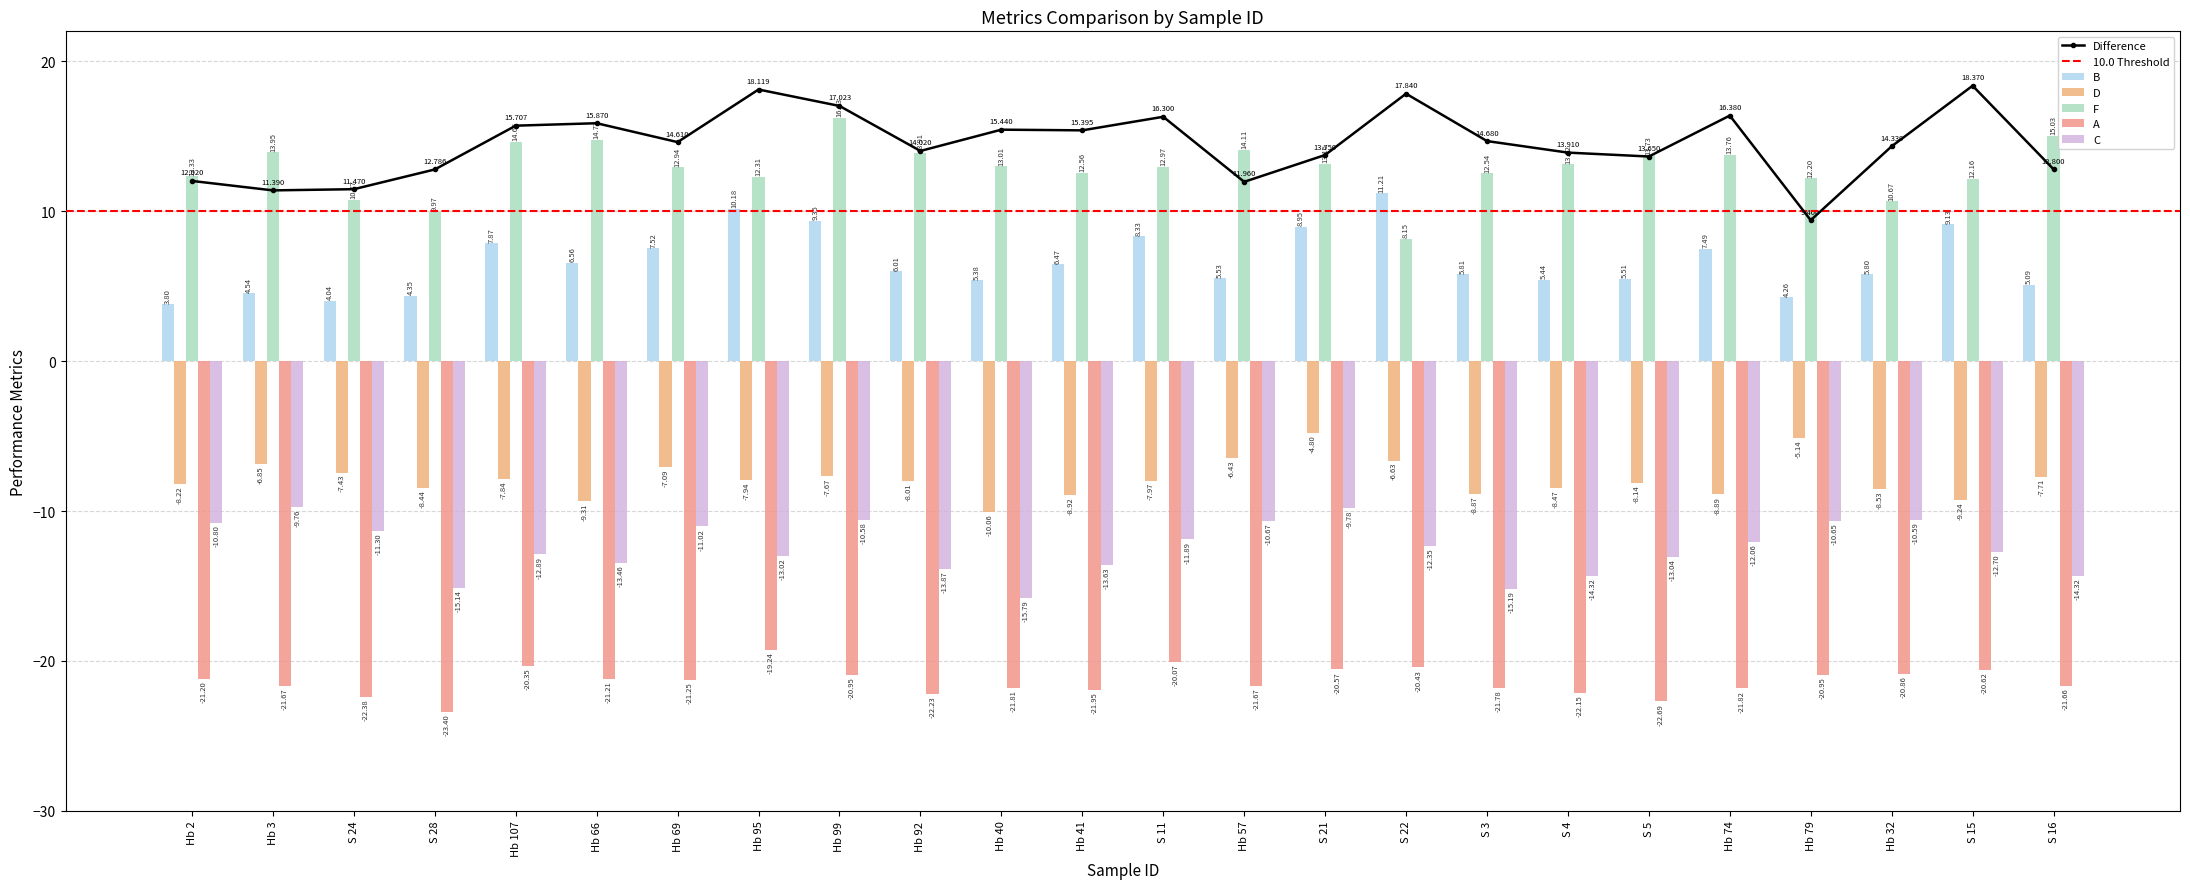

Reading right to left, extract all data points from this chart.

B: S 16=5.1	S 15=9.1	Hb 32=5.8	Hb 79=4.3	Hb 74=7.5	S 5=5.5	S 4=5.4	S 3=5.8	S 22=11.2	S 21=8.9	Hb 57=5.5	S 11=8.3	Hb 41=6.5	Hb 40=5.4	Hb 92=6.0	Hb 99=9.3	Hb 95=10.2	Hb 69=7.5	Hb 66=6.6	Hb 107=7.9	S 28=4.3	S 24=4.0	Hb 3=4.5	Hb 2=3.8
D: S 16=-7.7	S 15=-9.2	Hb 32=-8.5	Hb 79=-5.1	Hb 74=-8.9	S 5=-8.1	S 4=-8.5	S 3=-8.9	S 22=-6.6	S 21=-4.8	Hb 57=-6.4	S 11=-8.0	Hb 41=-8.9	Hb 40=-10.1	Hb 92=-8.0	Hb 99=-7.7	Hb 95=-7.9	Hb 69=-7.1	Hb 66=-9.3	Hb 107=-7.8	S 28=-8.4	S 24=-7.4	Hb 3=-6.8	Hb 2=-8.2
F: S 16=15.0	S 15=12.2	Hb 32=10.7	Hb 79=12.2	Hb 74=13.8	S 5=13.7	S 4=13.1	S 3=12.5	S 22=8.2	S 21=13.2	Hb 57=14.1	S 11=13.0	Hb 41=12.6	Hb 40=13.0	Hb 92=13.9	Hb 99=16.2	Hb 95=12.3	Hb 69=12.9	Hb 66=14.8	Hb 107=14.7	S 28=10.0	S 24=10.8	Hb 3=13.9	Hb 2=12.3
A: S 16=-21.7	S 15=-20.6	Hb 32=-20.9	Hb 79=-20.9	Hb 74=-21.8	S 5=-22.7	S 4=-22.1	S 3=-21.8	S 22=-20.4	S 21=-20.6	Hb 57=-21.7	S 11=-20.1	Hb 41=-21.9	Hb 40=-21.8	Hb 92=-22.2	Hb 99=-20.9	Hb 95=-19.2	Hb 69=-21.3	Hb 66=-21.2	Hb 107=-20.4	S 28=-23.4	S 24=-22.4	Hb 3=-21.7	Hb 2=-21.2
C: S 16=-14.3	S 15=-12.7	Hb 32=-10.6	Hb 79=-10.7	Hb 74=-12.1	S 5=-13.0	S 4=-14.3	S 3=-15.2	S 22=-12.3	S 21=-9.8	Hb 57=-10.7	S 11=-11.9	Hb 41=-13.6	Hb 40=-15.8	Hb 92=-13.9	Hb 99=-10.6	Hb 95=-13.0	Hb 69=-11.0	Hb 66=-13.5	Hb 107=-12.9	S 28=-15.1	S 24=-11.3	Hb 3=-9.8	Hb 2=-10.8